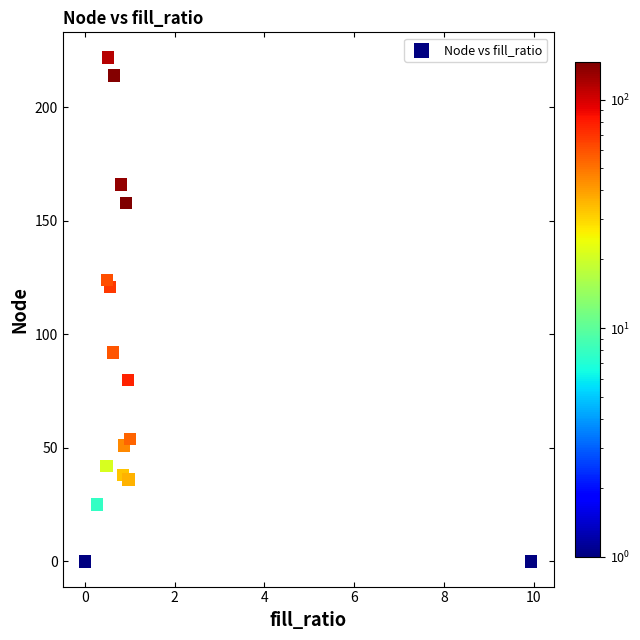

What is the range of Y values (max minus min)?

222